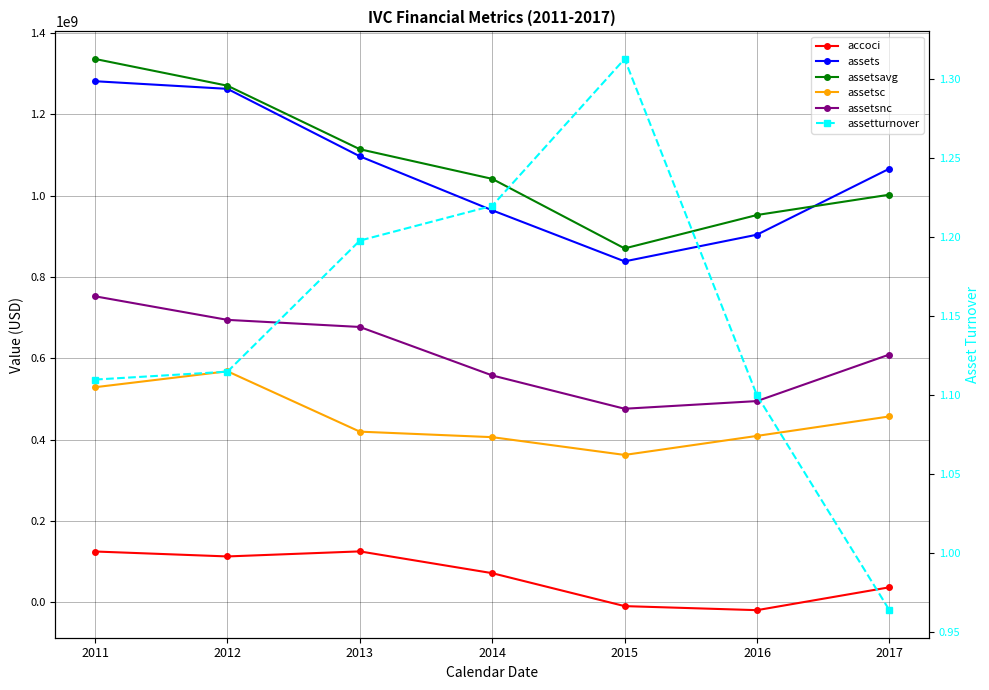

In accoci, how many points are lower than both neighbors (excluding endpoints)?

2